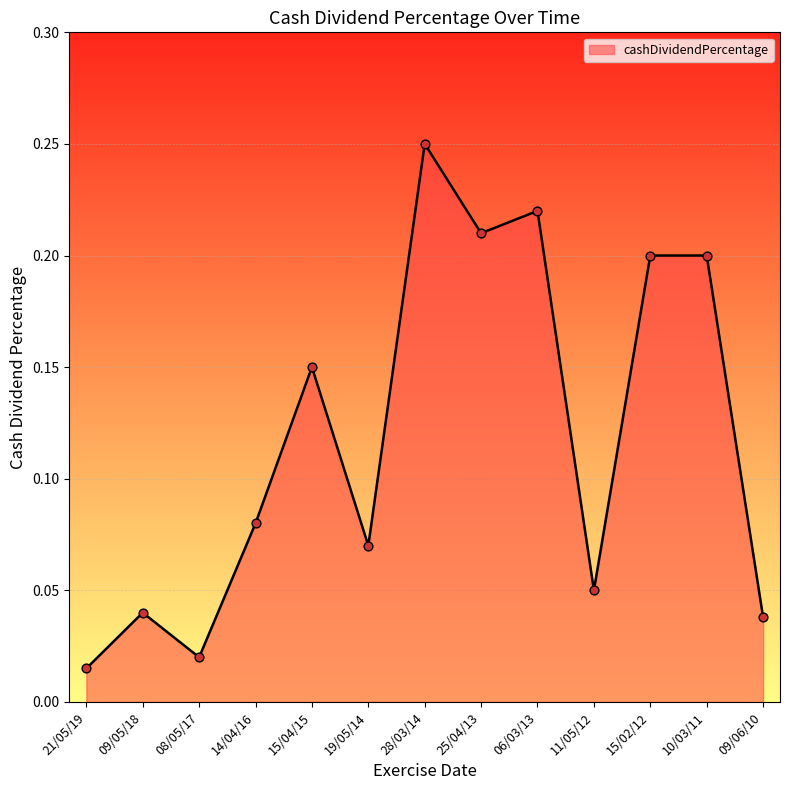

What is the change in value from 25/04/13 to 09/06/10?

-0.2